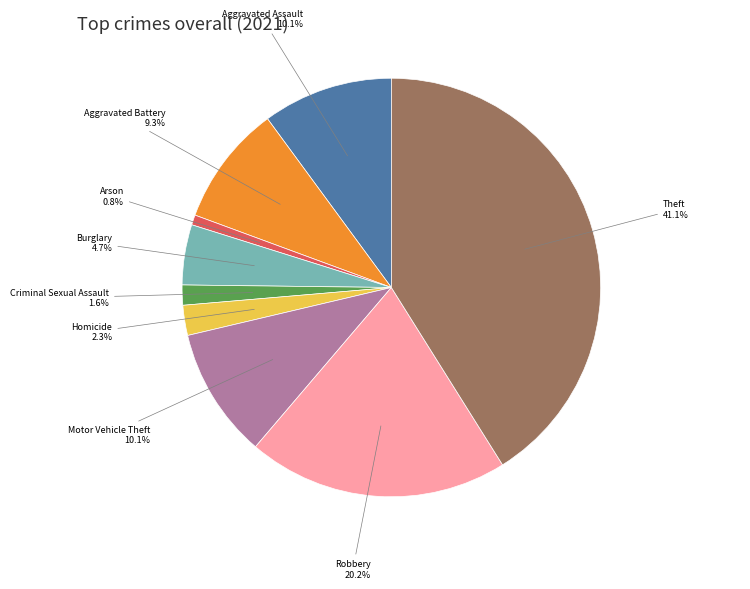

Does any single category account for the majority?

No